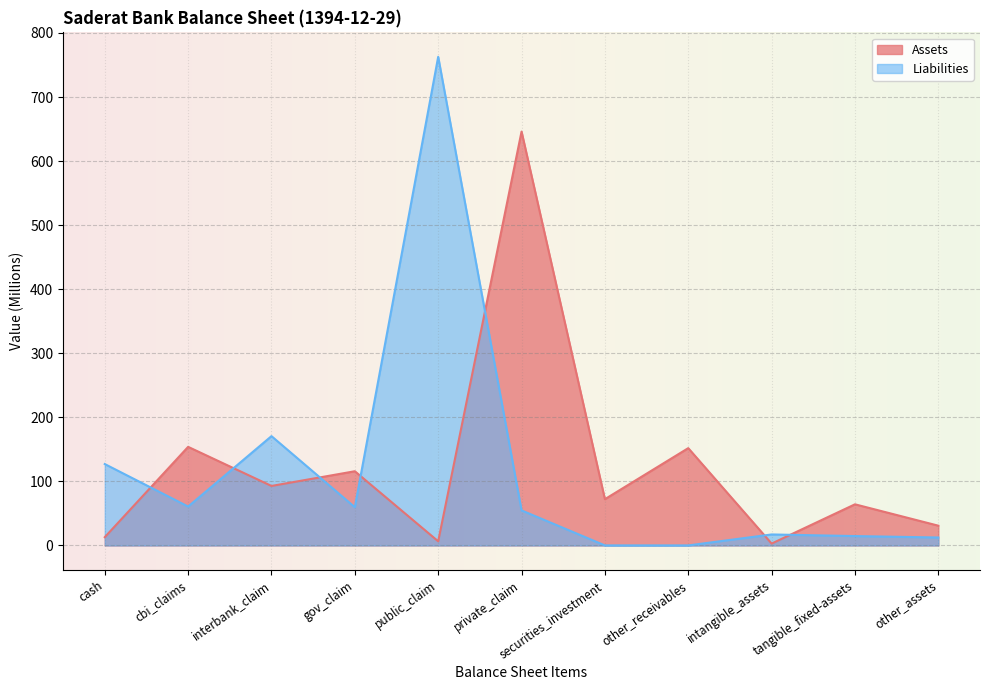

What are all the series names shown in the legend?

Assets, Liabilities